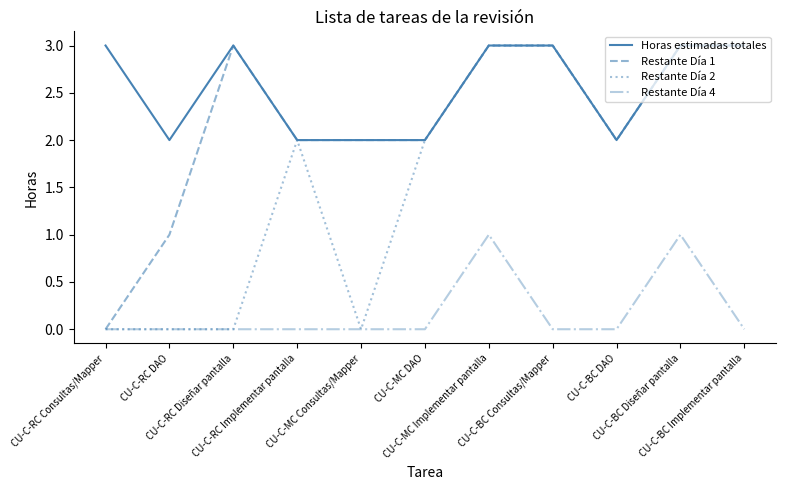

Is the value of Restante Día 2 at CU-C-MC Consultas/Mapper greater than the value of Horas estimadas totales at CU-C-BC Diseñar pantalla?

No